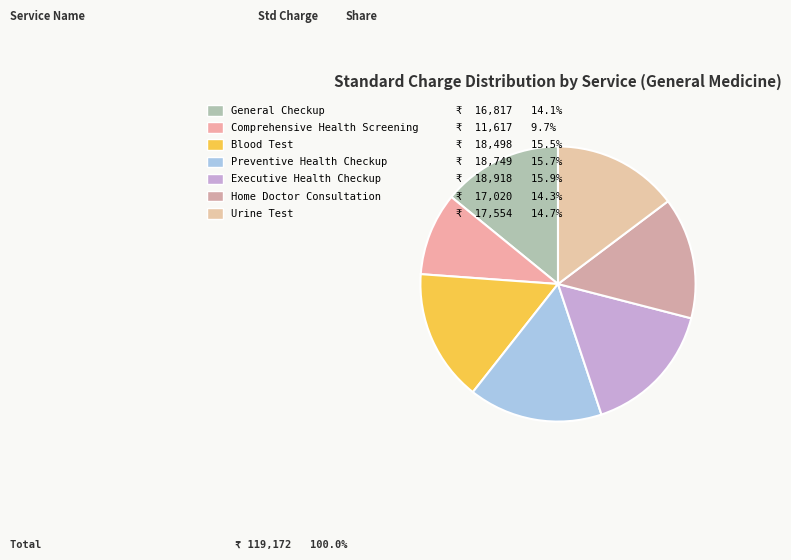

Does Executive Health Checkup represent more than half of the total?

No